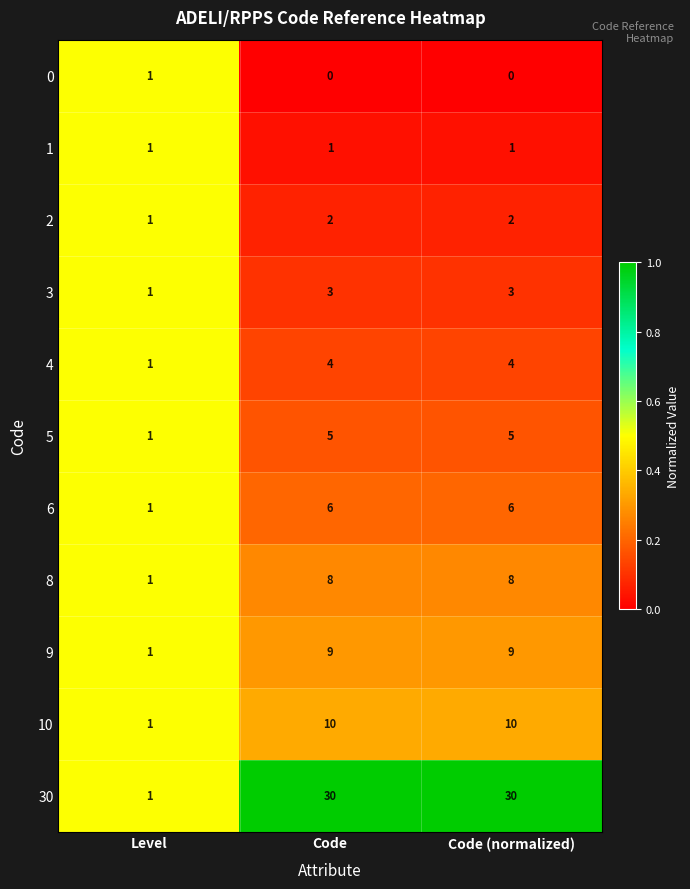

What is the sum of all 4 values?

9